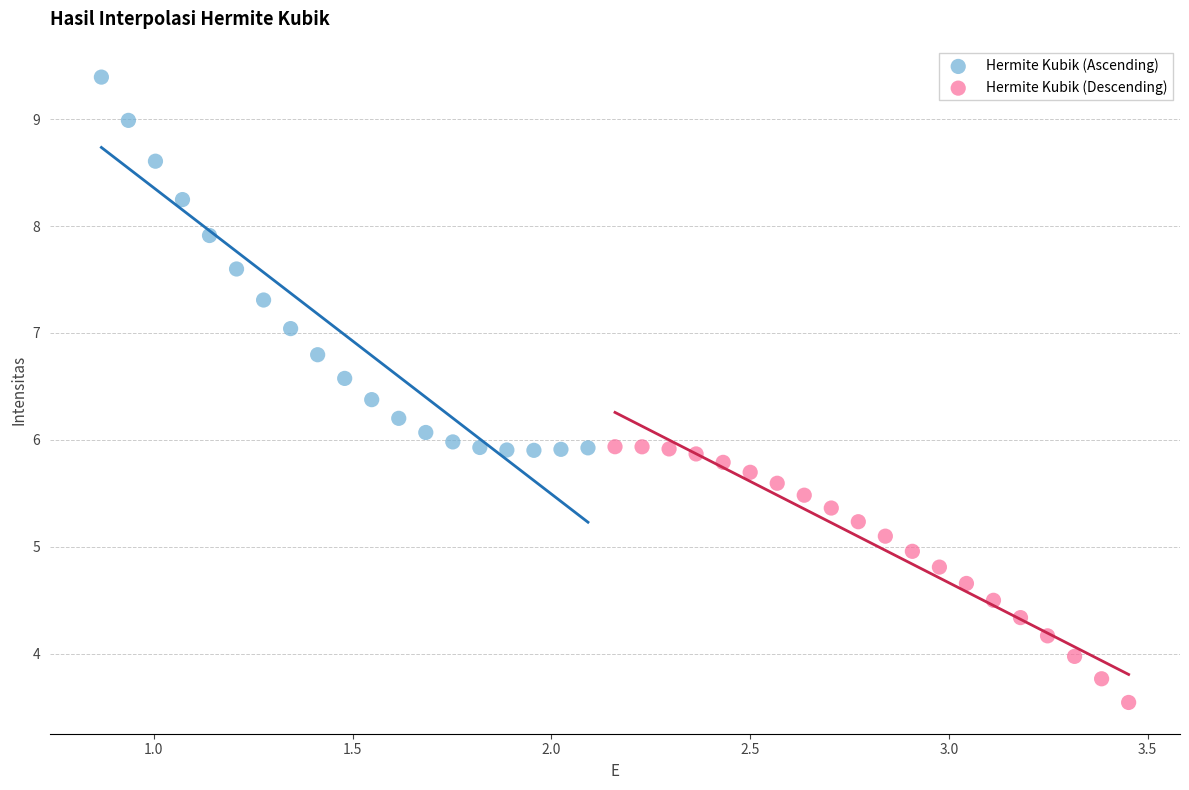

Which series reaches the maximum Y coordinate?

Hermite Kubik (Ascending)